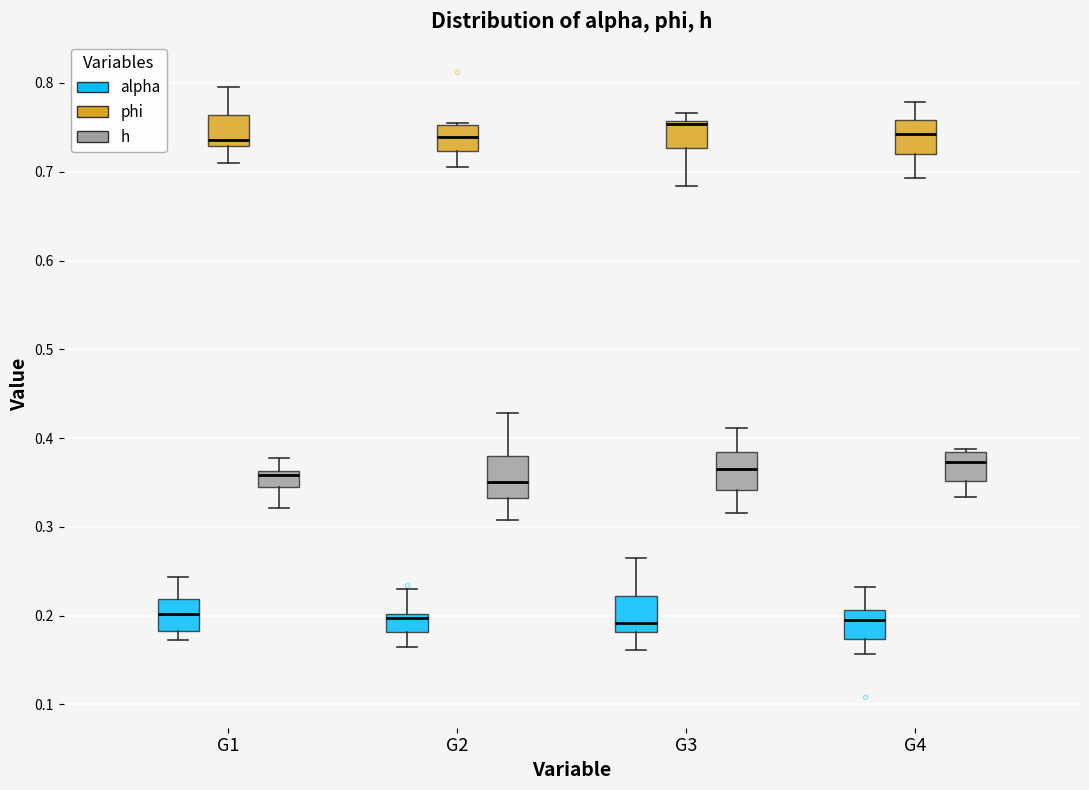

Reading left to right, read every box against the y-axis: the position of its median line, the range the box covers, and the ends of its whiskers. The values are not printed on the chart, so give them approximately, as read against the axis.

G1 (alpha): median 0.20, box 0.18 to 0.22, whiskers 0.17 to 0.24
G1 (phi): median 0.74, box 0.73 to 0.76, whiskers 0.71 to 0.80
G1 (h): median 0.36 (just below the box's upper edge), box 0.34 to 0.36, whiskers 0.32 to 0.38
G2 (alpha): median 0.20 (just below the box's upper edge), box 0.18 to 0.20, whiskers 0.16 to 0.23
G2 (phi): median 0.74, box 0.72 to 0.75, whiskers 0.71 to 0.75
G2 (h): median 0.35, box 0.33 to 0.38, whiskers 0.31 to 0.43
G3 (alpha): median 0.19, box 0.18 to 0.22, whiskers 0.16 to 0.27
G3 (phi): median 0.75, box 0.73 to 0.76, whiskers 0.68 to 0.77
G3 (h): median 0.37, box 0.34 to 0.38, whiskers 0.32 to 0.41
G4 (alpha): median 0.19, box 0.17 to 0.21, whiskers 0.16 to 0.23
G4 (phi): median 0.74, box 0.72 to 0.76, whiskers 0.69 to 0.78
G4 (h): median 0.37, box 0.35 to 0.38, whiskers 0.33 to 0.39